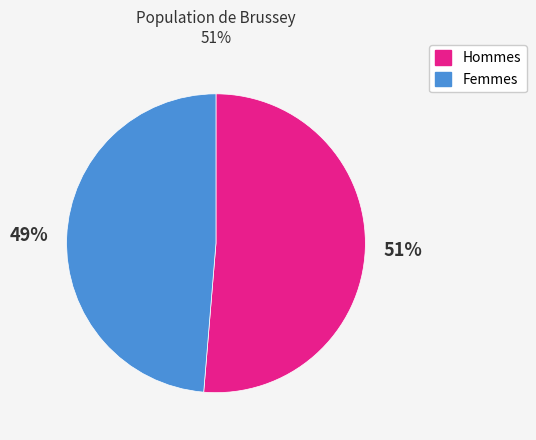

Does any single category account for the majority?

Yes